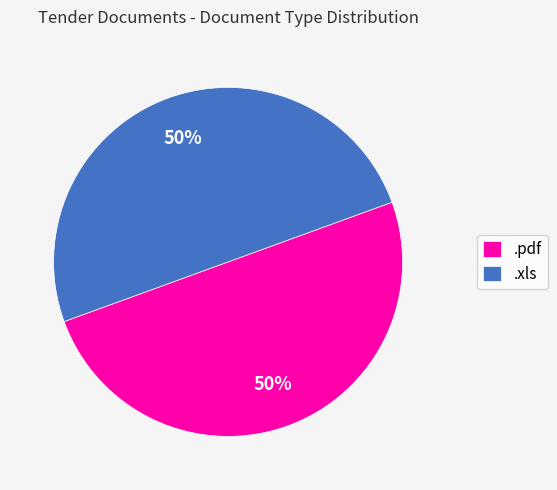

What is the ratio of the value at .xls to the value at .pdf?

1.0